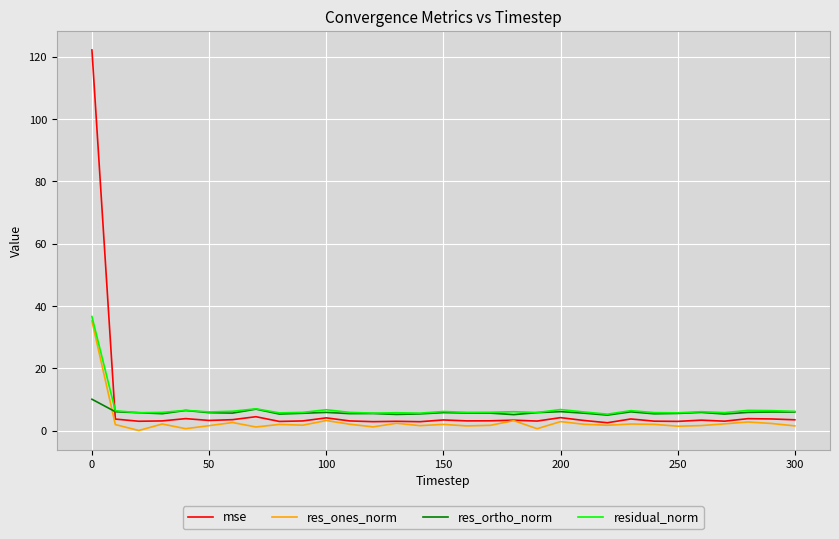

After their last crossing, which series has the higher values: res_ones_norm or res_ortho_norm?

res_ortho_norm